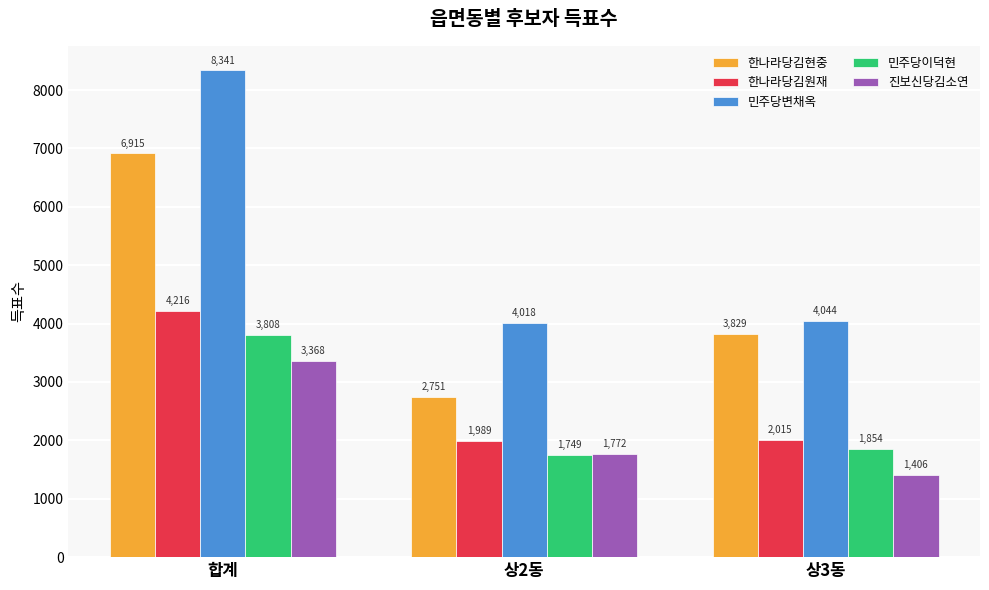

What is the difference between the maximum and second lowest values in the 민주당변채옥 series?

4297